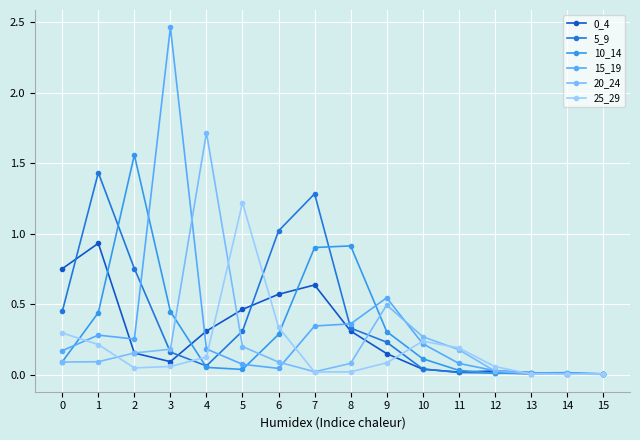

Count the number of categories in the chart.

16